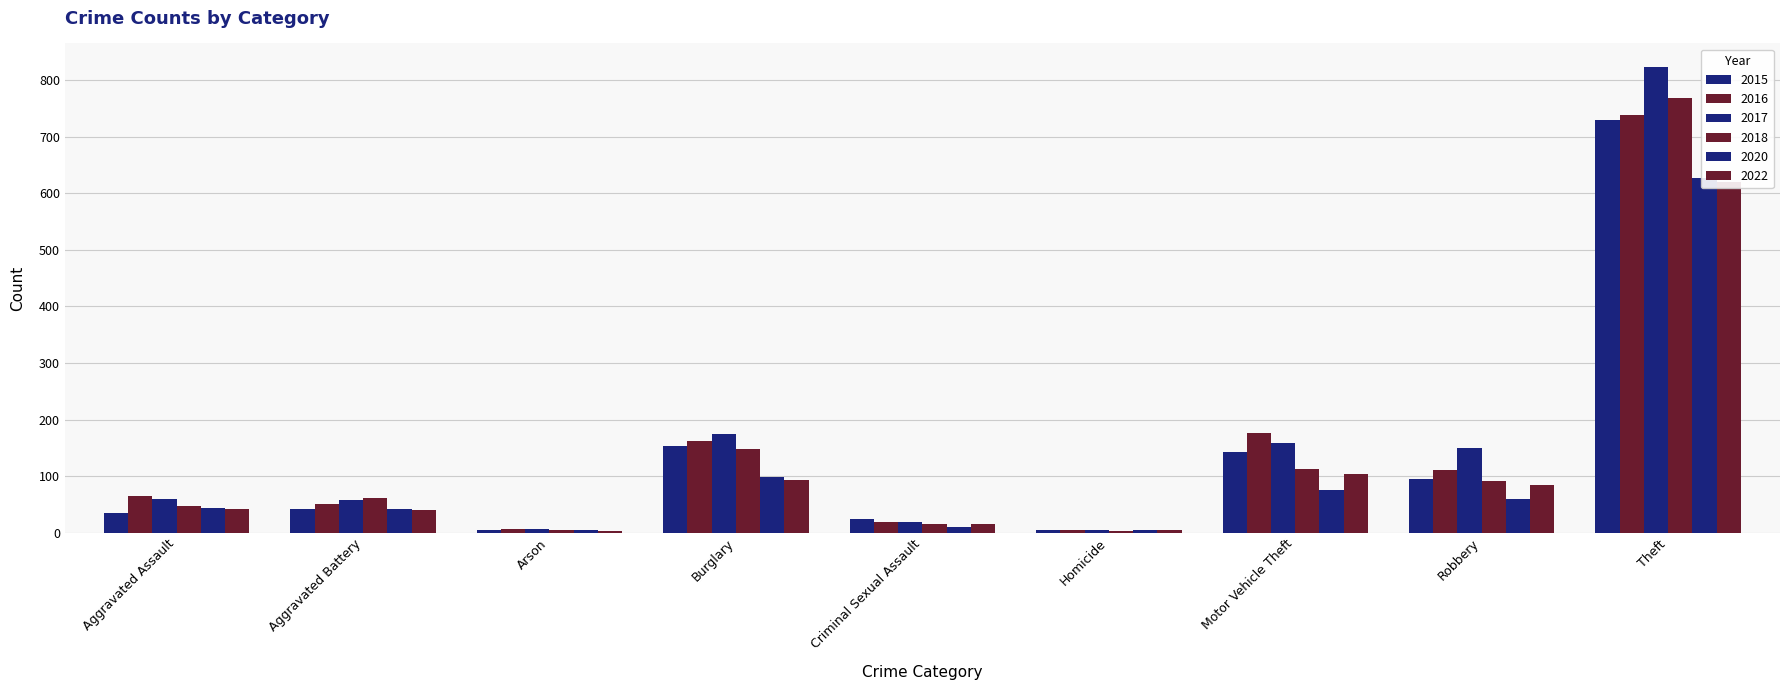

Reading left to right, extract all data points from this chart.

2015: Aggravated Assault=34	Aggravated Battery=41	Arson=4	Burglary=153	Criminal Sexual Assault=24	Homicide=4	Motor Vehicle Theft=143	Robbery=95	Theft=730
2016: Aggravated Assault=65	Aggravated Battery=50	Arson=7	Burglary=163	Criminal Sexual Assault=19	Homicide=4	Motor Vehicle Theft=176	Robbery=111	Theft=739
2017: Aggravated Assault=60	Aggravated Battery=58	Arson=6	Burglary=175	Criminal Sexual Assault=19	Homicide=4	Motor Vehicle Theft=158	Robbery=149	Theft=824
2018: Aggravated Assault=48	Aggravated Battery=62	Arson=5	Burglary=148	Criminal Sexual Assault=16	Homicide=3	Motor Vehicle Theft=112	Robbery=92	Theft=769
2020: Aggravated Assault=44	Aggravated Battery=42	Arson=4	Burglary=99	Criminal Sexual Assault=10	Homicide=4	Motor Vehicle Theft=75	Robbery=60	Theft=627
2022: Aggravated Assault=41	Aggravated Battery=40	Arson=3	Burglary=93	Criminal Sexual Assault=15	Homicide=5	Motor Vehicle Theft=103	Robbery=84	Theft=620